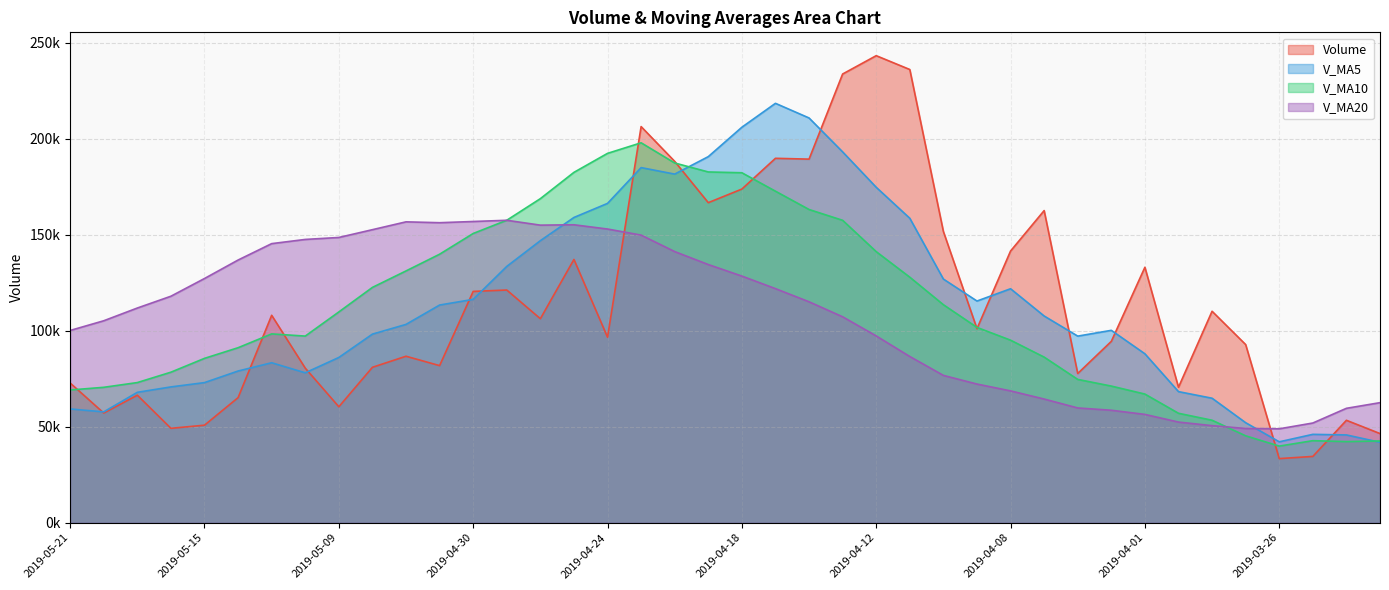

What is the minimum value for v_ma5?

41862.0